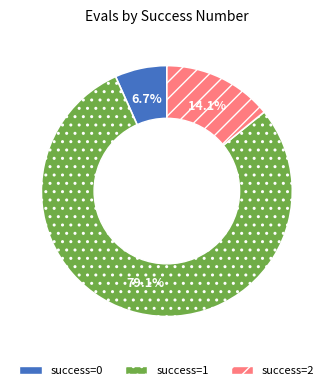

Is there a majority slice in this chart?

Yes